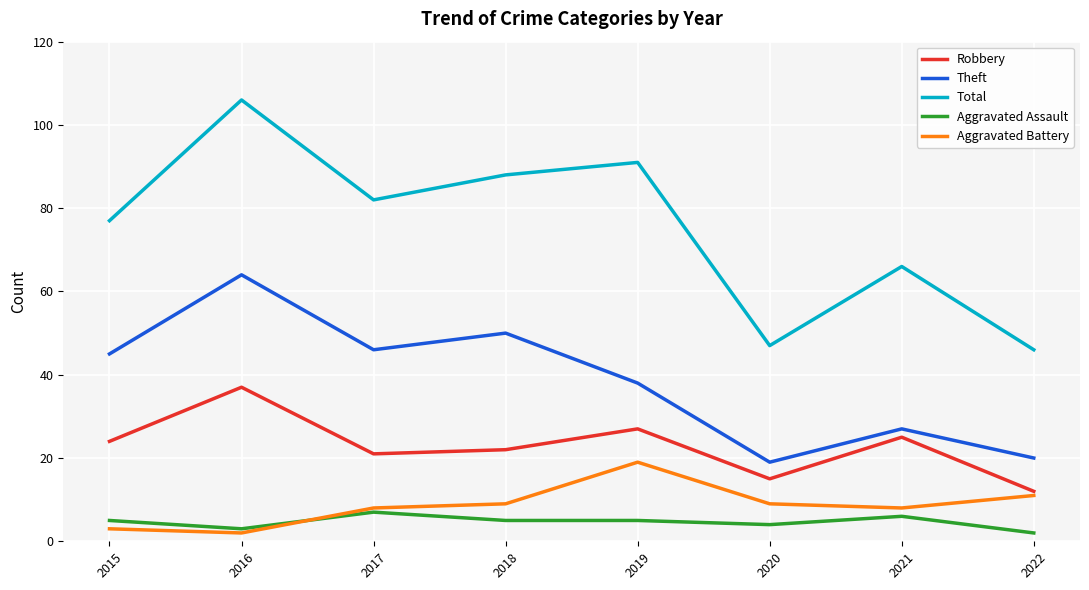

True or false: Aggravated Battery and Robbery cross at least once.

False